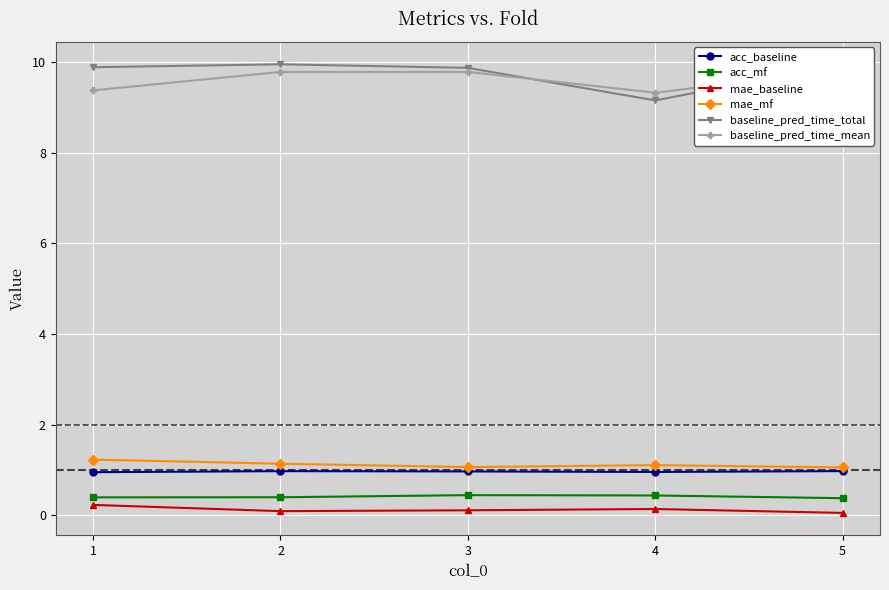

Is it true that acc_baseline equals 0.3 at 2?

False